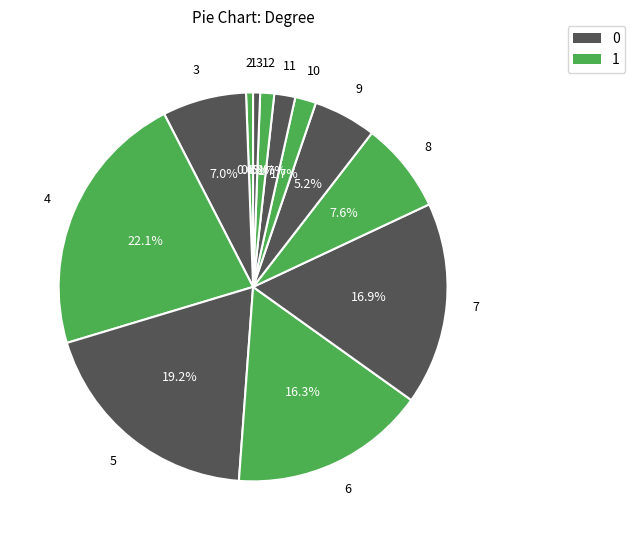

How many slices are in this pie chart?

12